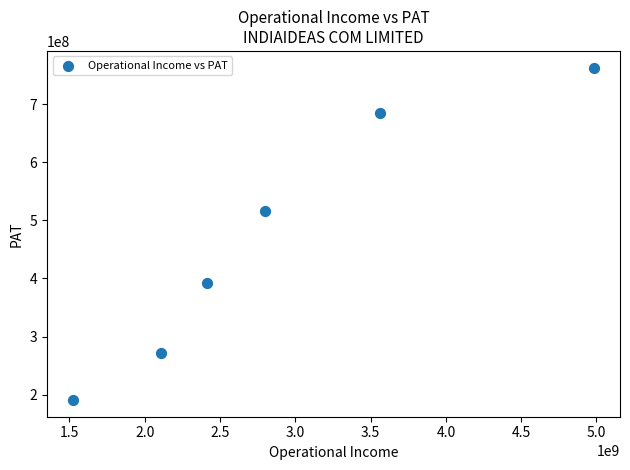

What is the average X value?

2898903535